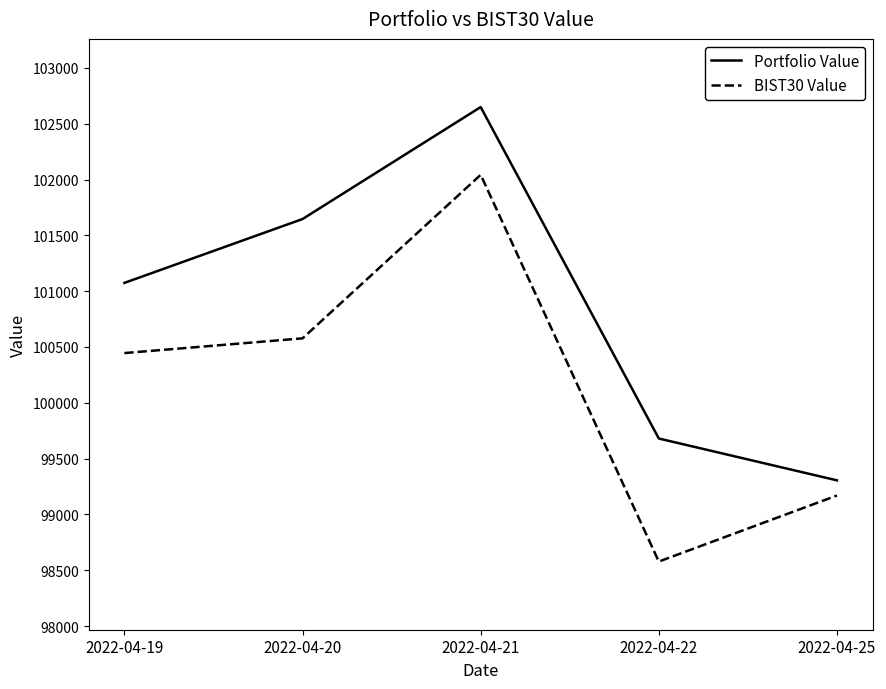

What is the total value across all series at 2022-04-22?

198257.7